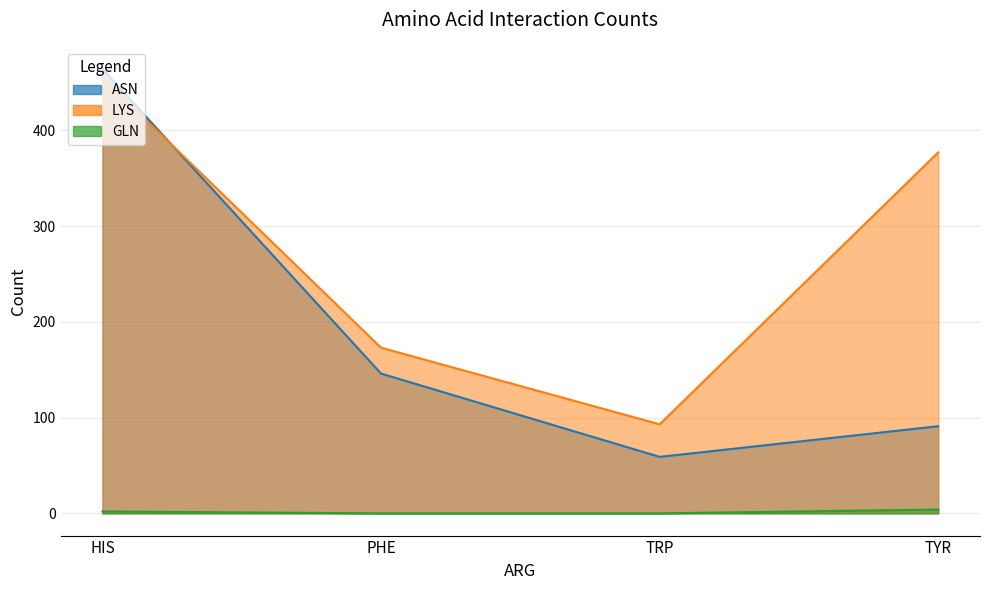

What is the label of the 3rd point from the left?

TRP